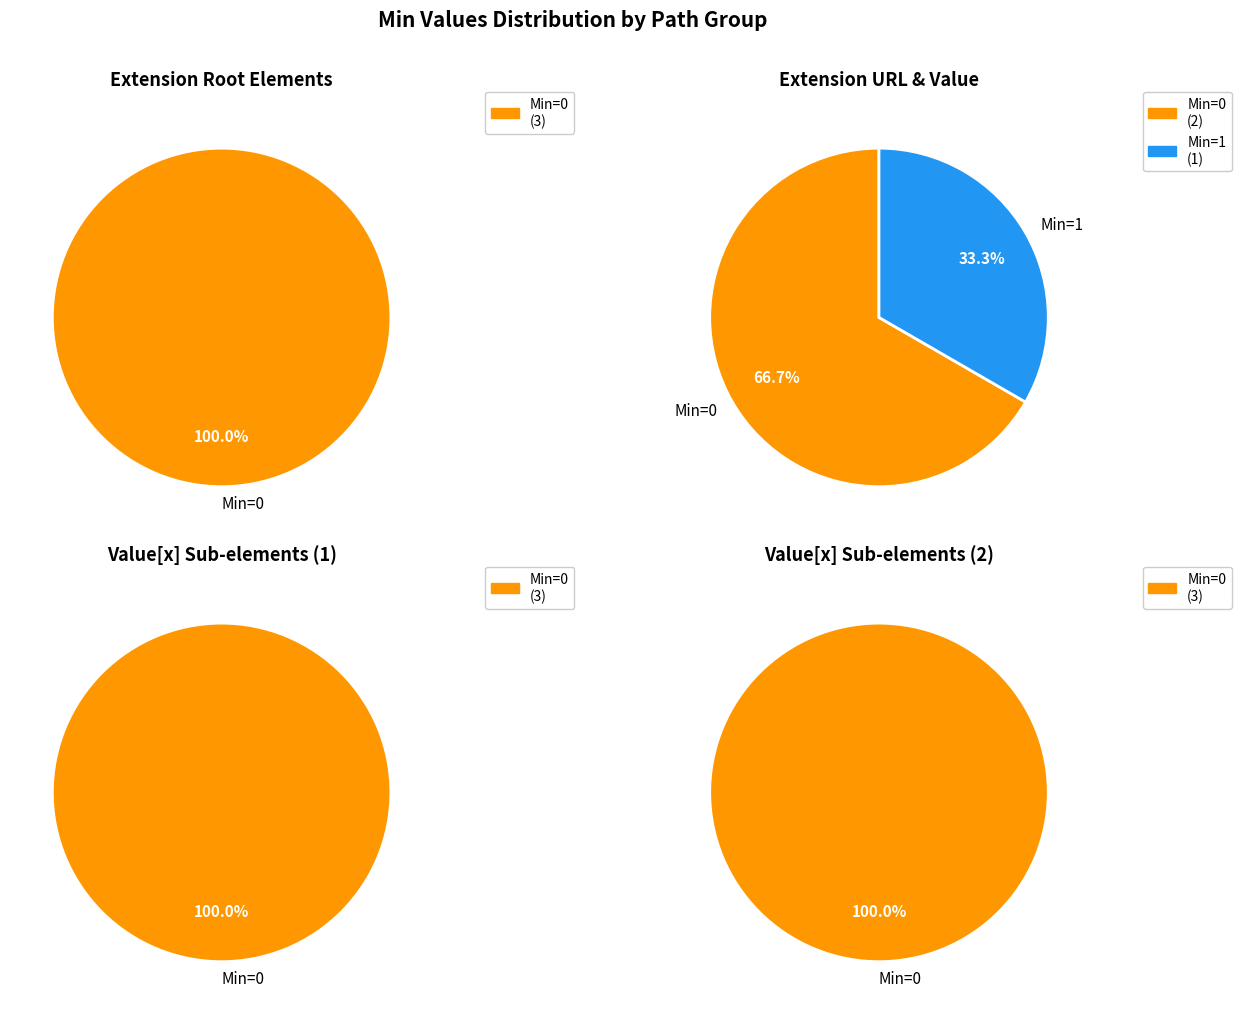

To the nearest percent, what percentage of the pie is Extension.url?

100%